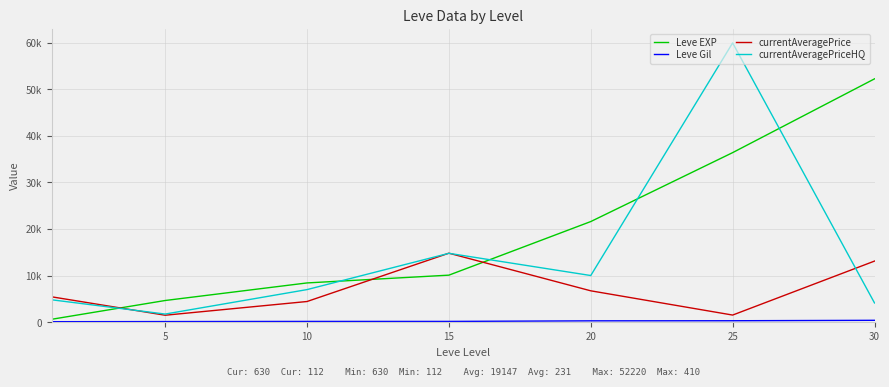

At which label is currentAveragePriceHQ closest to 30839?

15